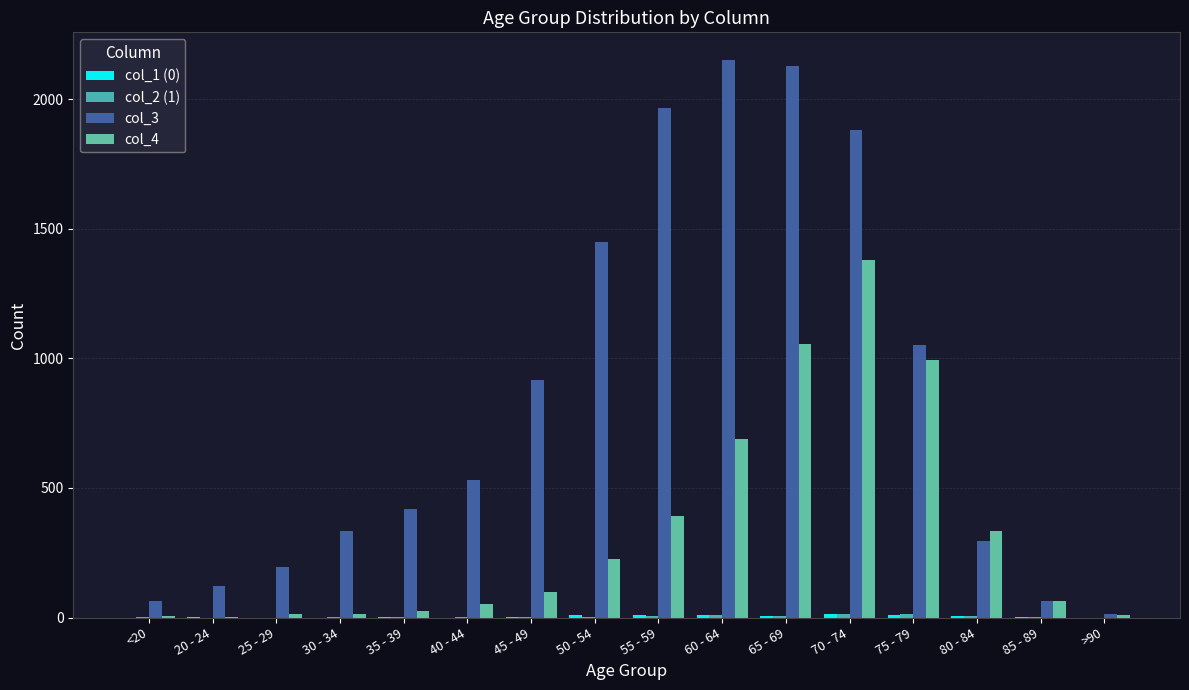

List the labels in order of col_2 (1) value, largest first.

70 - 74, 75 - 79, 60 - 64, 55 - 59, 65 - 69, 80 - 84, 50 - 54, 30 - 34, <20, 35 - 39, 40 - 44, 45 - 49, 85 - 89, 20 - 24, 25 - 29, >90